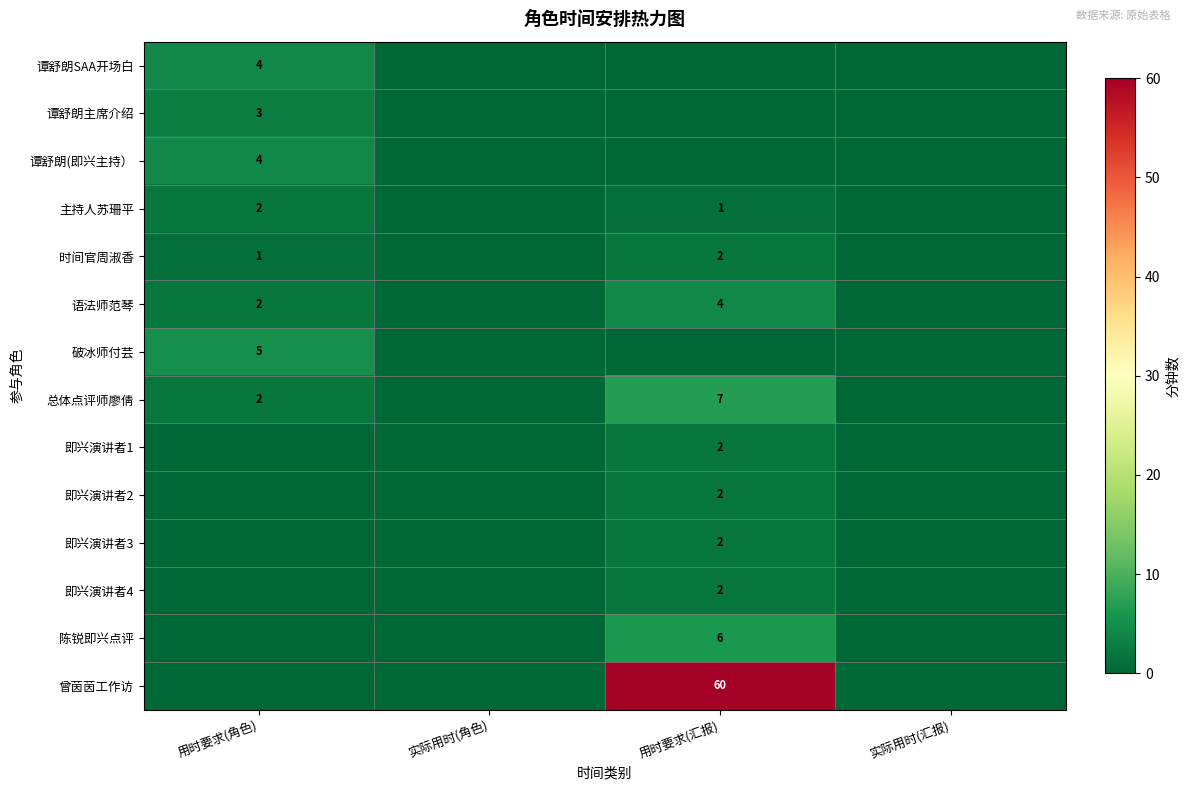

The 陈锐即兴点评 series shows 6 at 用时要求(汇报). True or false?

True